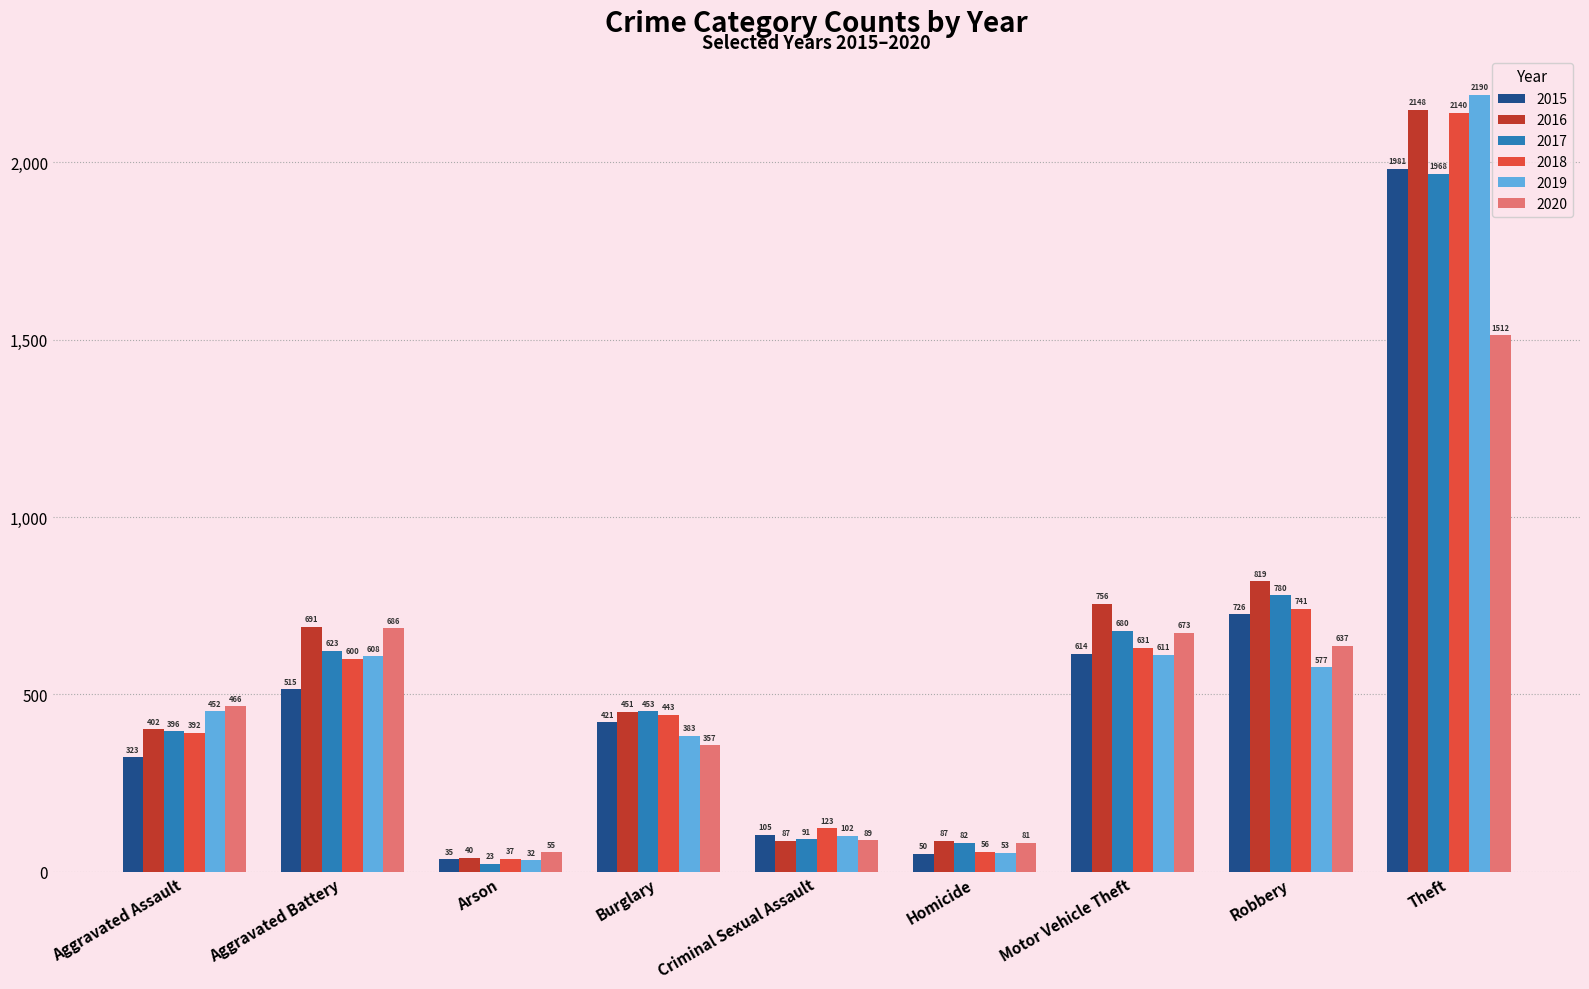

What is the value of the 2020 bar at the 2nd from the left?

686